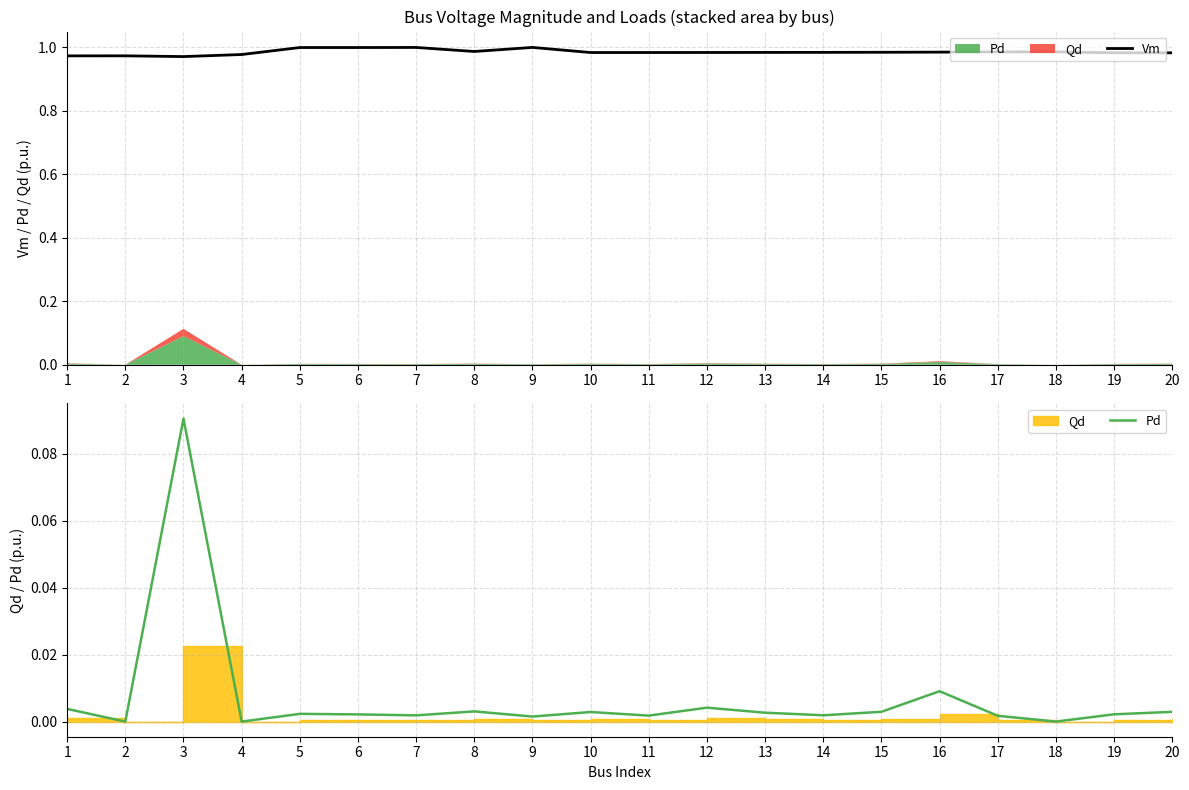

True or false: Vm and Pd intersect in this chart.

False